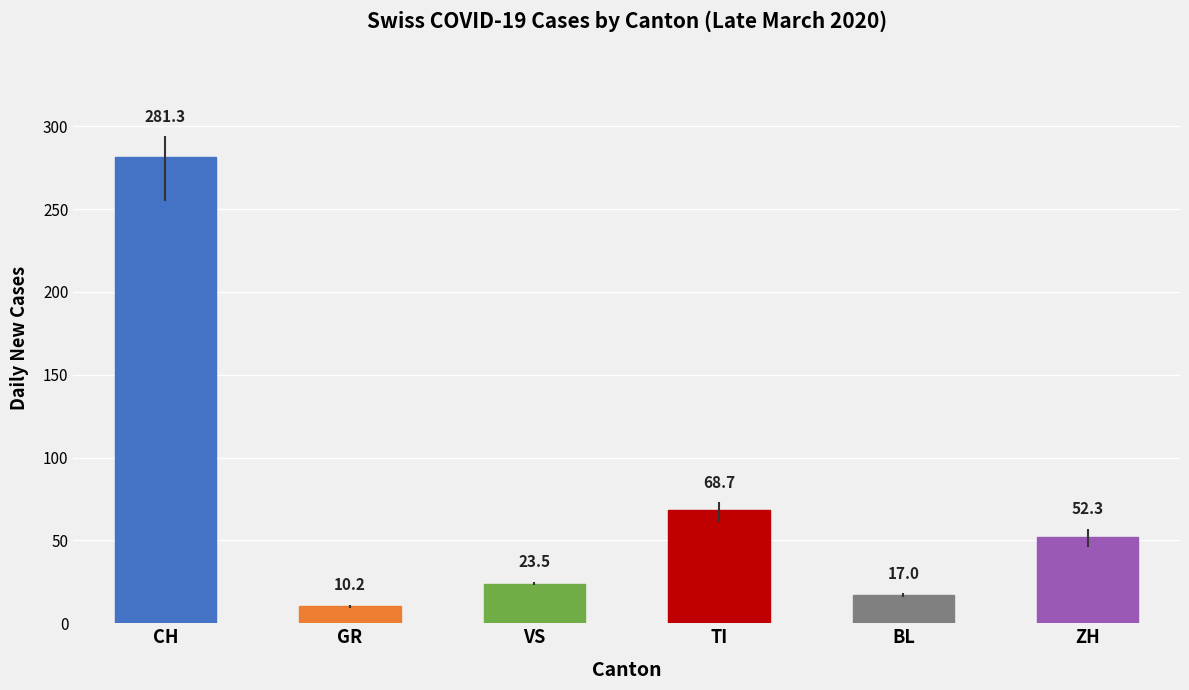

The value of TI at BL is 120. True or false?

False